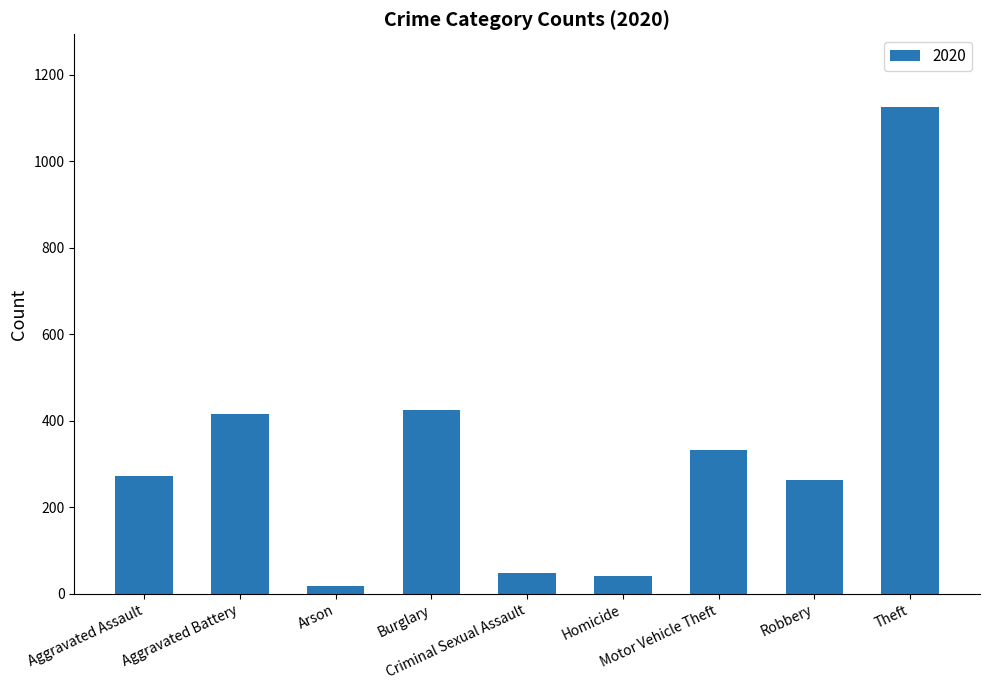

How many bars are there in total?

9